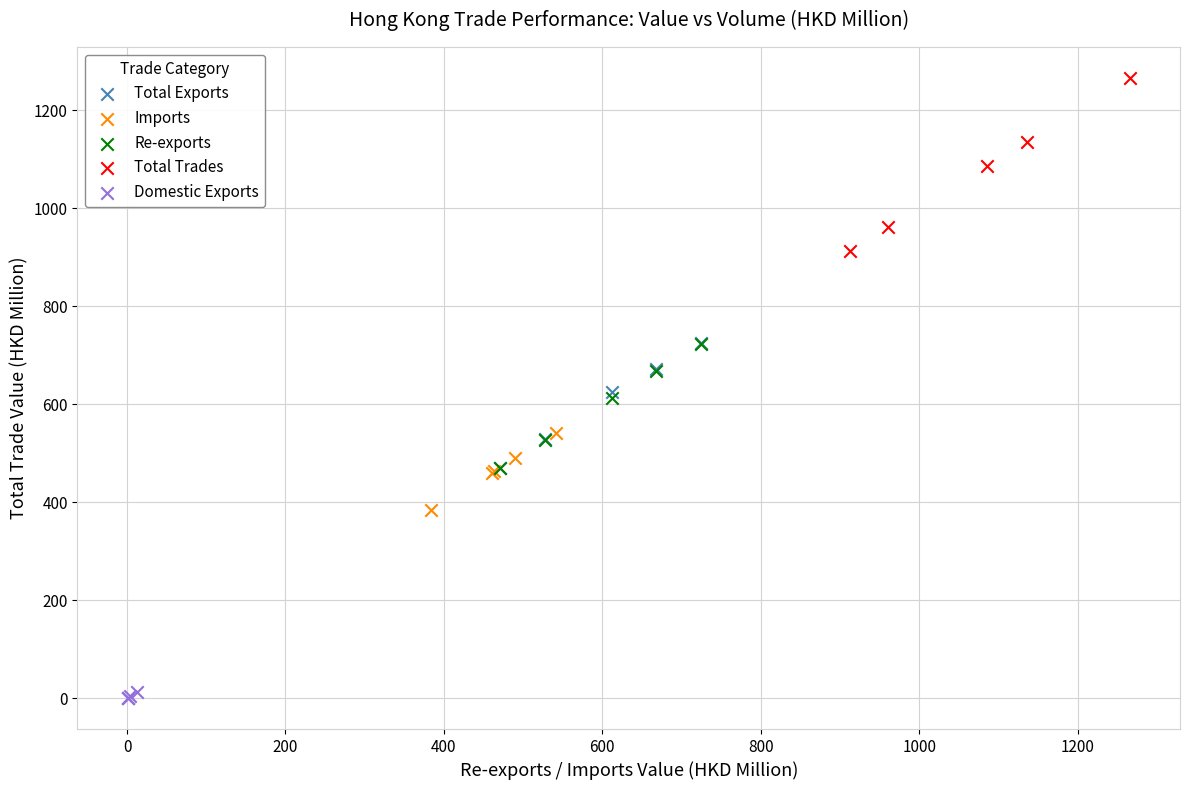

Which series reaches the maximum Y coordinate?

Total Trades